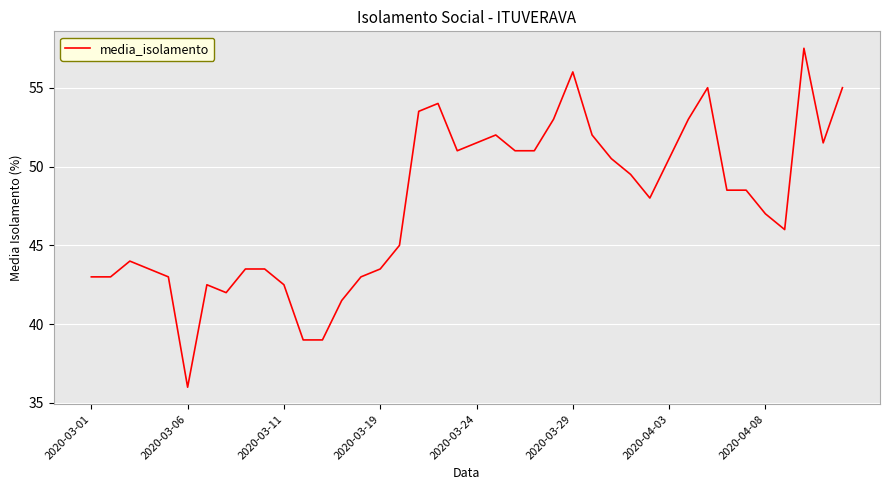

What is the smallest value displayed?

36.0